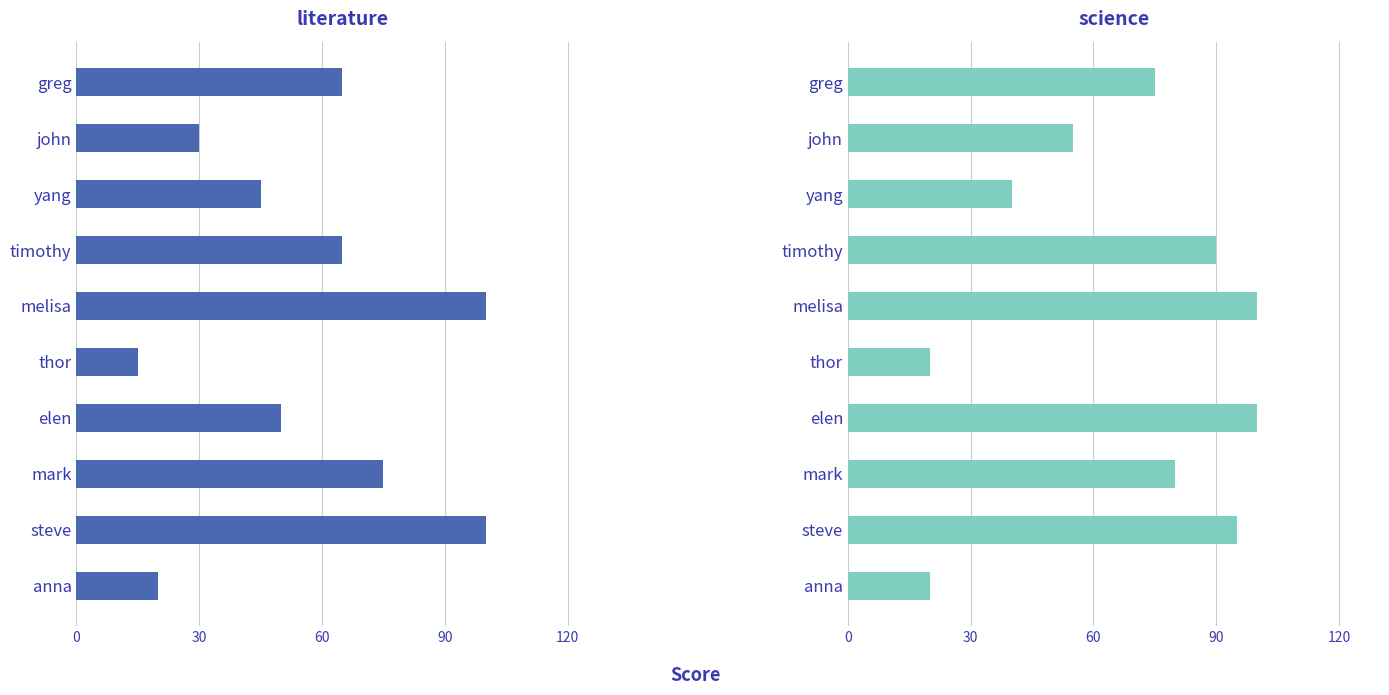

Which series has the largest range (max minus min)?

literature